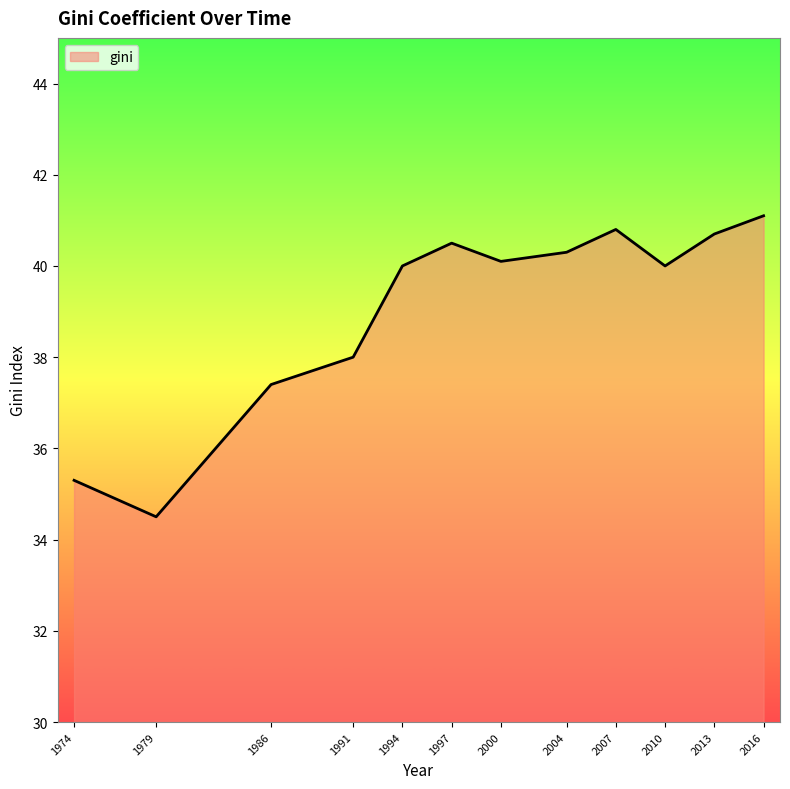

What is the ratio of the value at 2007 to the value at 1997?

1.0